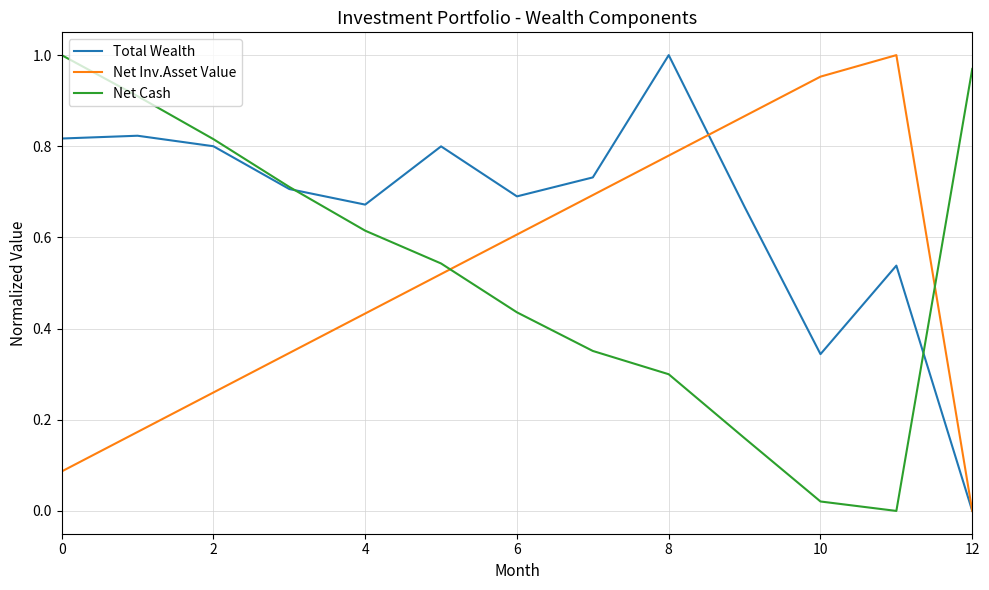

What are all the series names shown in the legend?

Total Wealth, Net Inv.Asset Value, Net Cash